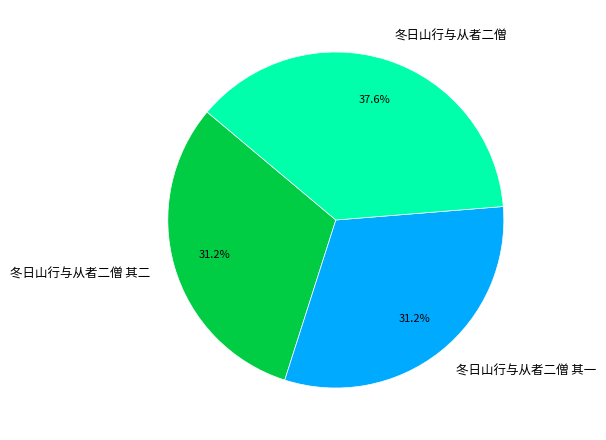

Count the number of slices in the pie.

3